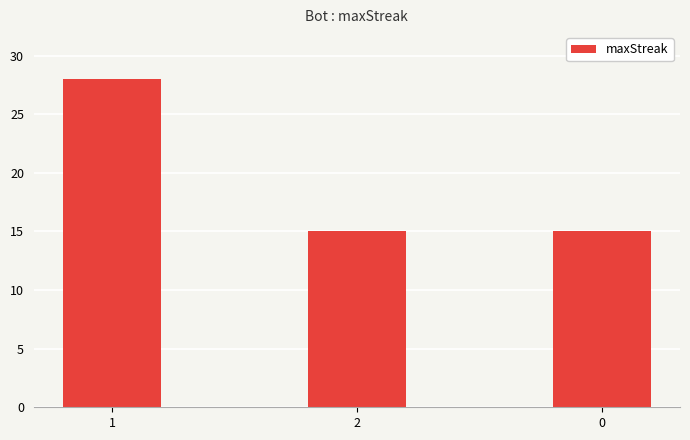

Reading left to right, transcribe all the data shown in this chart.

28	15	15